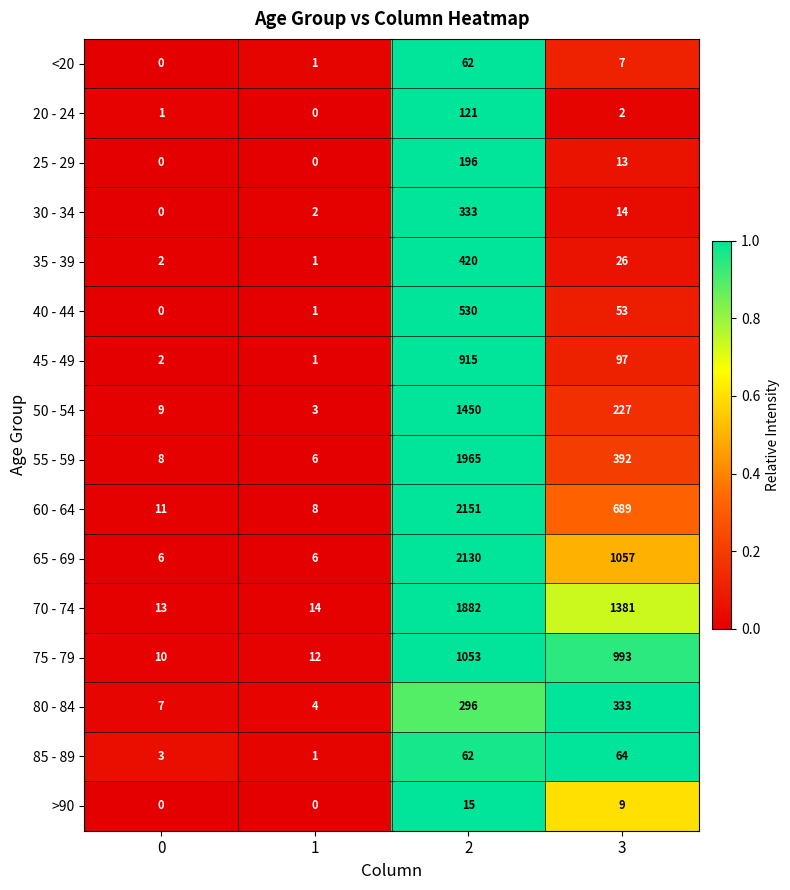

What is the total value across all series at 2?

13581